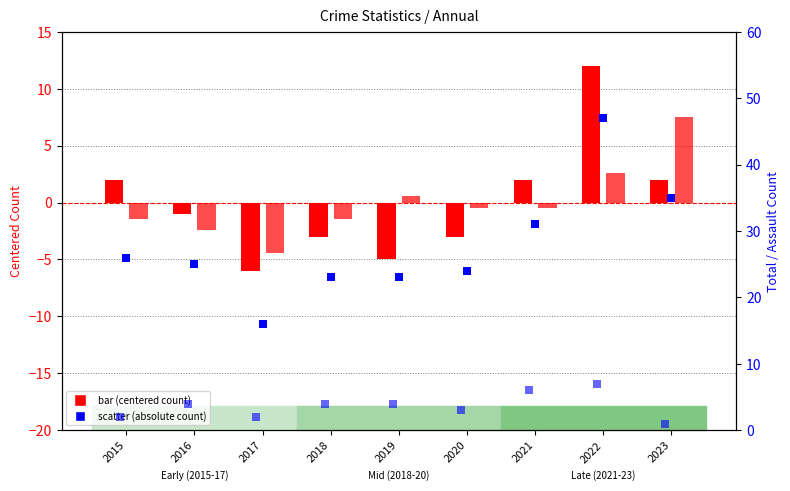

Which series reaches the maximum Y coordinate?

Total